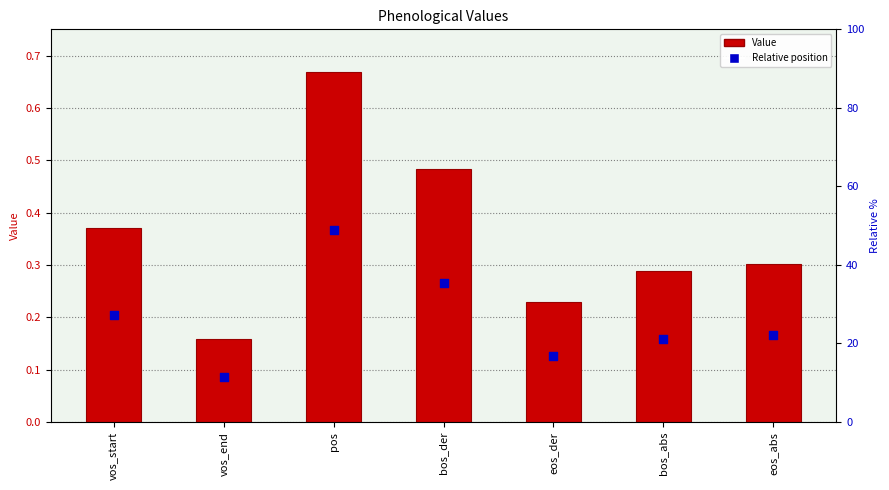

What is the total value across all series at vos_end?

0.2